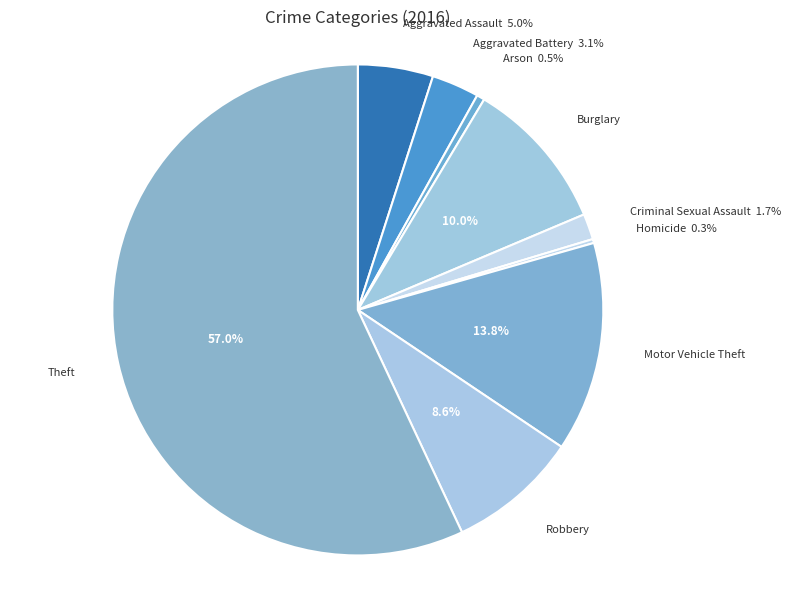

What portion of the pie excludes Arson?

99.5%